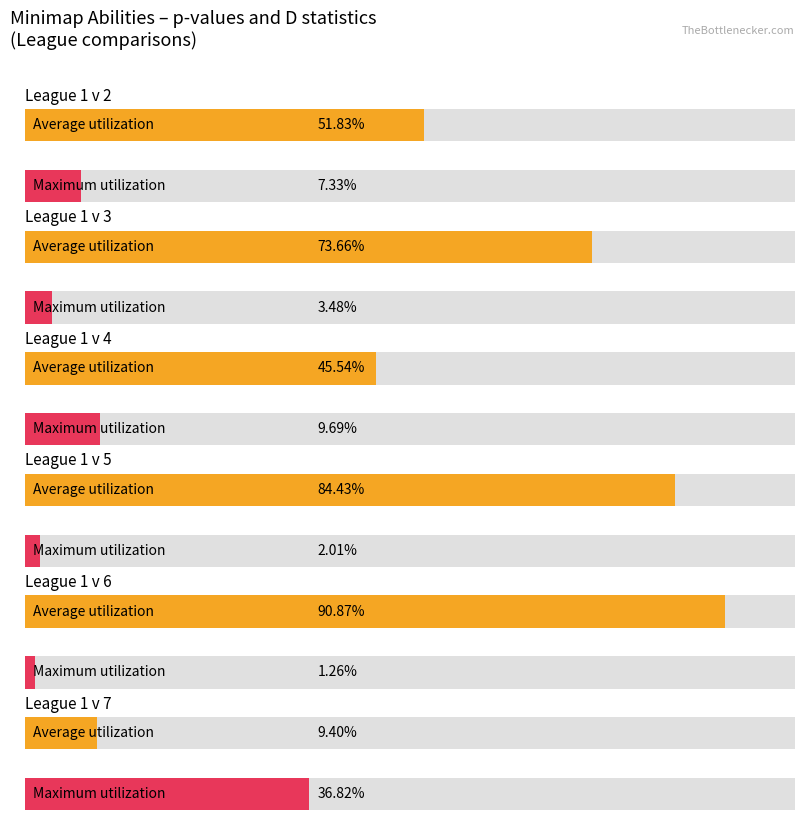

What is the value of the Average utilization bar at the 3rd from the left?

0.5